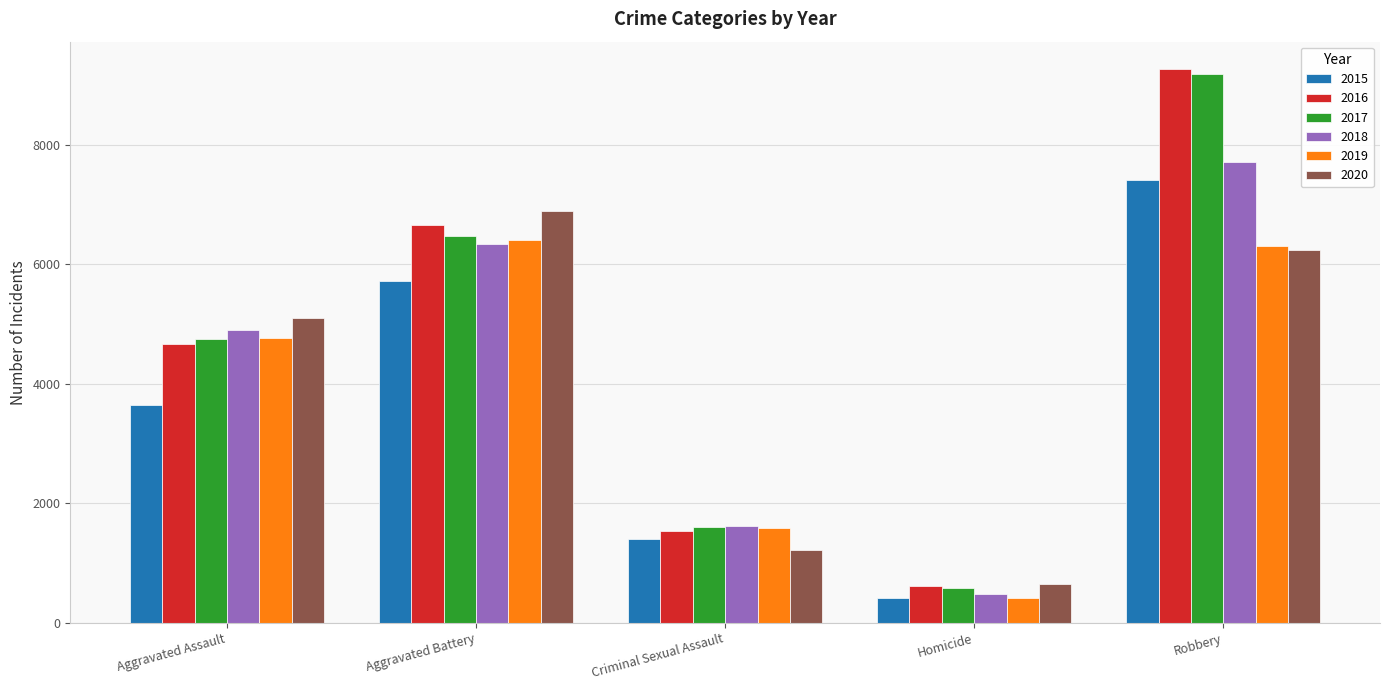

What is the difference between the 2018 values at Aggravated Assault and Aggravated Battery?

1436